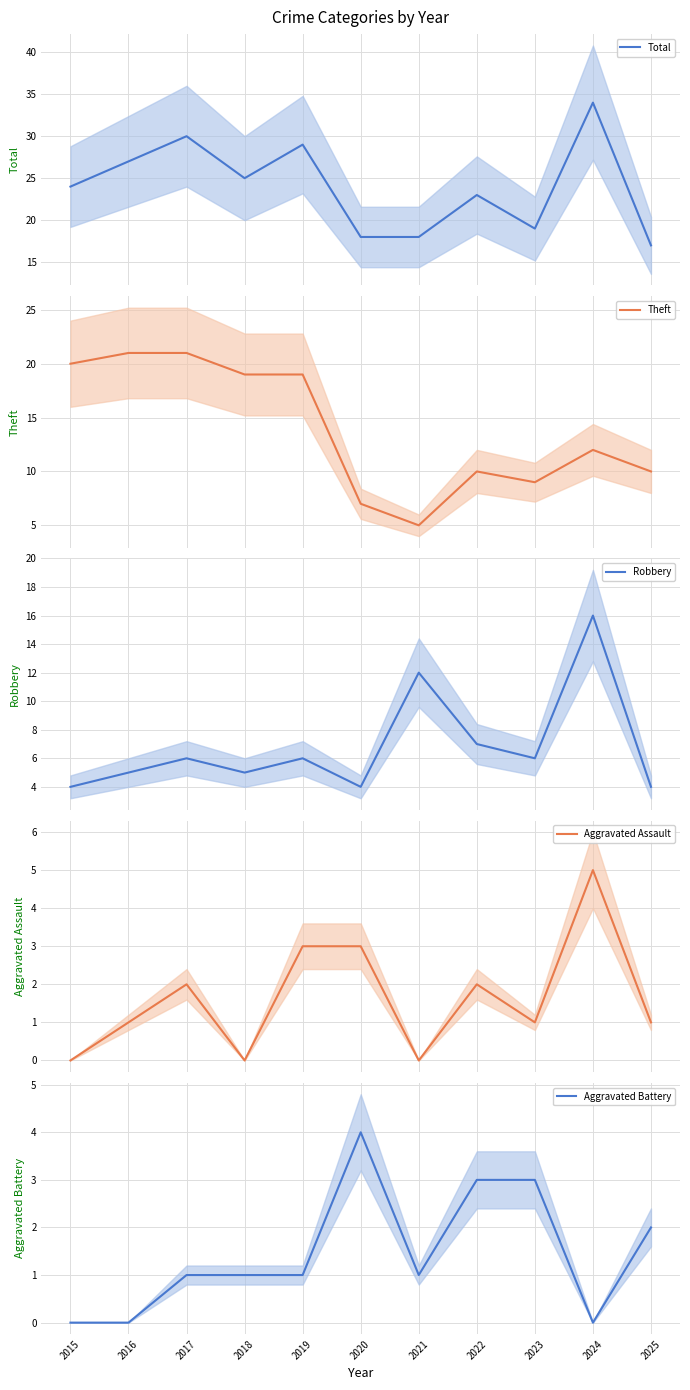

What is the average value of the Robbery series?

7